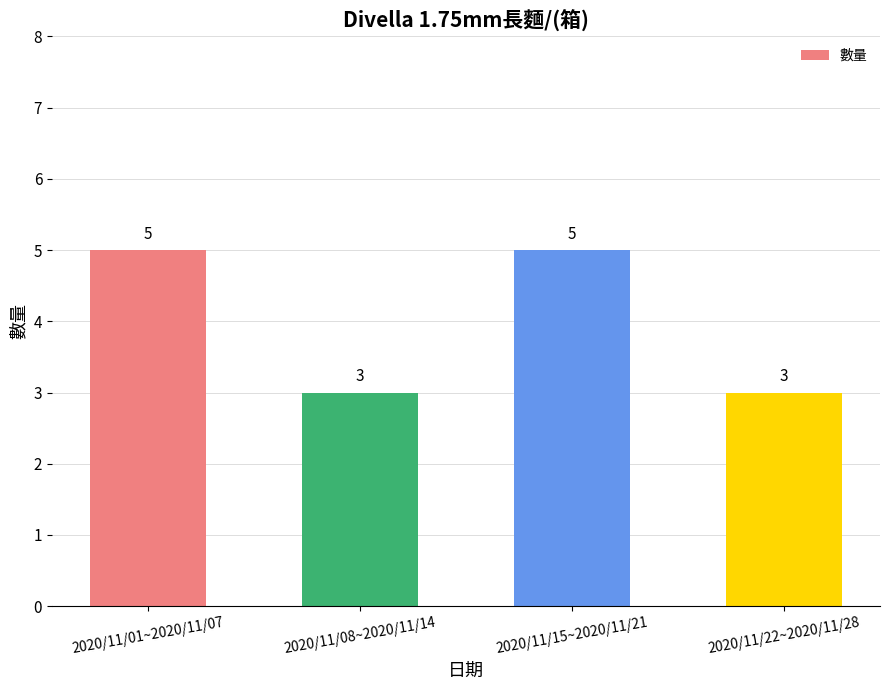

What is the difference between the maximum and minimum values?

2